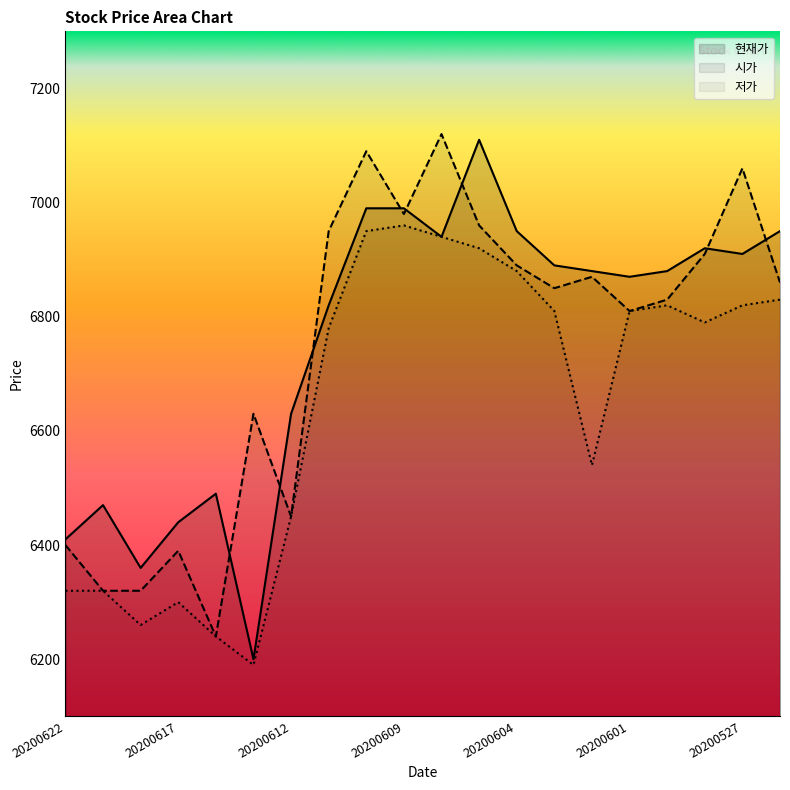

True or false: 시가 and 저가 cross at least once.

False